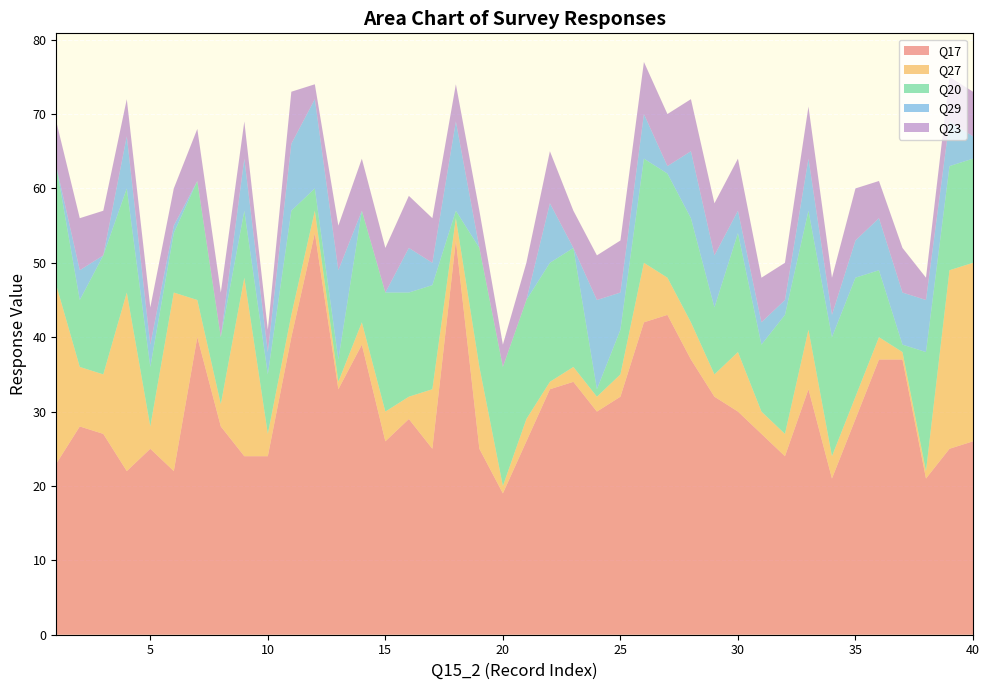

Reading left to right, list all the values displayed in this chart.

Q17: 23	28	27	22	25	22	40	28	24	24	40	54	33	39	26	29	25	53	25	19	26	33	34	30	32	42	43	37	32	30	27	24	33	21	29	37	37	21	25	26
Q27: 24	8	8	24	3	24	5	3	24	3	3	3	1	3	4	3	8	3	11	1	3	1	2	2	3	8	5	5	3	8	3	3	8	3	3	3	1	1	24	24
Q20: 16	9	16	14	8	8	16	9	9	8	14	3	3	15	16	14	14	1	16	16	16	16	16	1	6	14	14	14	9	16	9	16	16	16	16	9	1	16	14	14
Q29: 0	4	0	7	3	1	0	0	7	3	9	12	12	0	0	6	3	12	0	0	0	8	0	12	5	6	1	9	7	3	3	2	7	3	5	7	7	7	6	3
Q23: 6	7	6	5	5	5	7	6	5	3	7	2	6	7	6	7	6	5	5	3	5	7	5	6	7	7	7	7	7	7	6	5	7	5	7	5	6	3	6	6